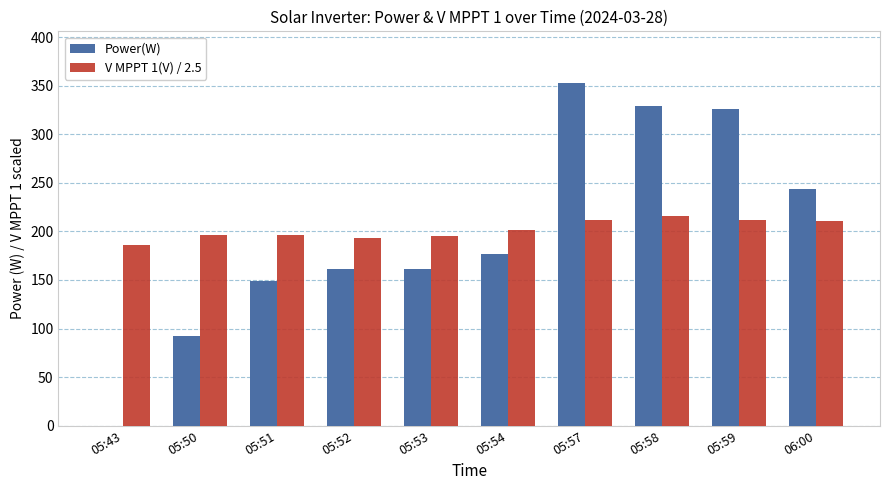

At which category is the sum across all series the highest?

05:57